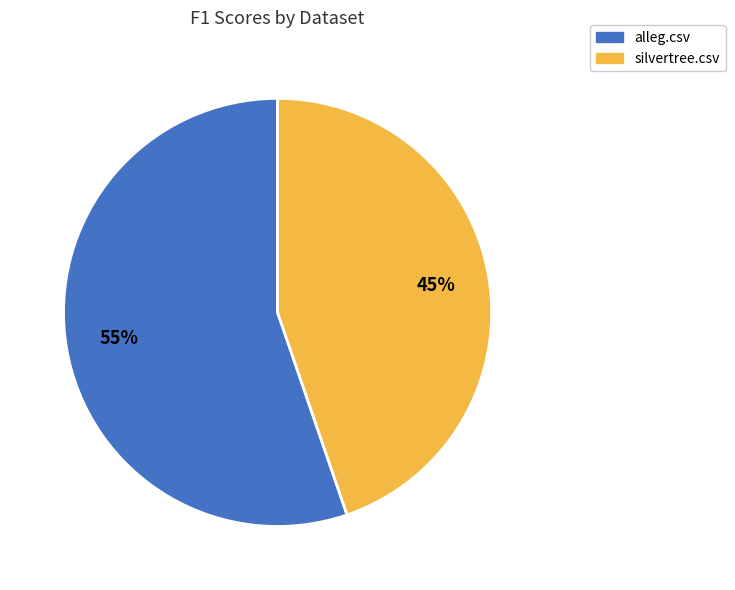

Do silvertree.csv and alleg.csv together represent more than half of the pie?

Yes